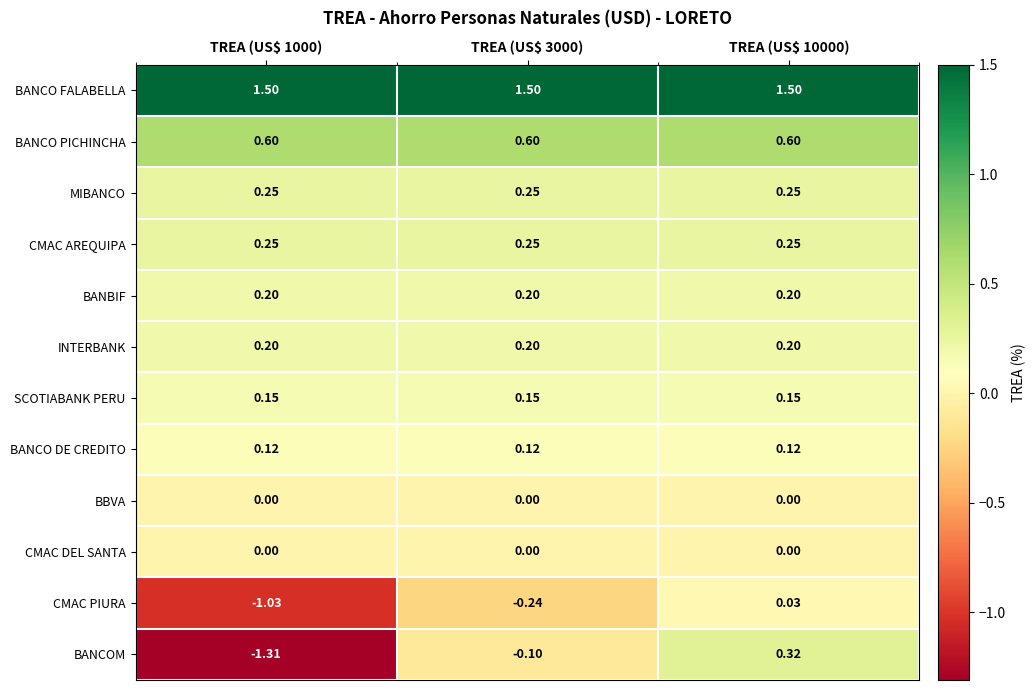

How many data points does each series have?

3